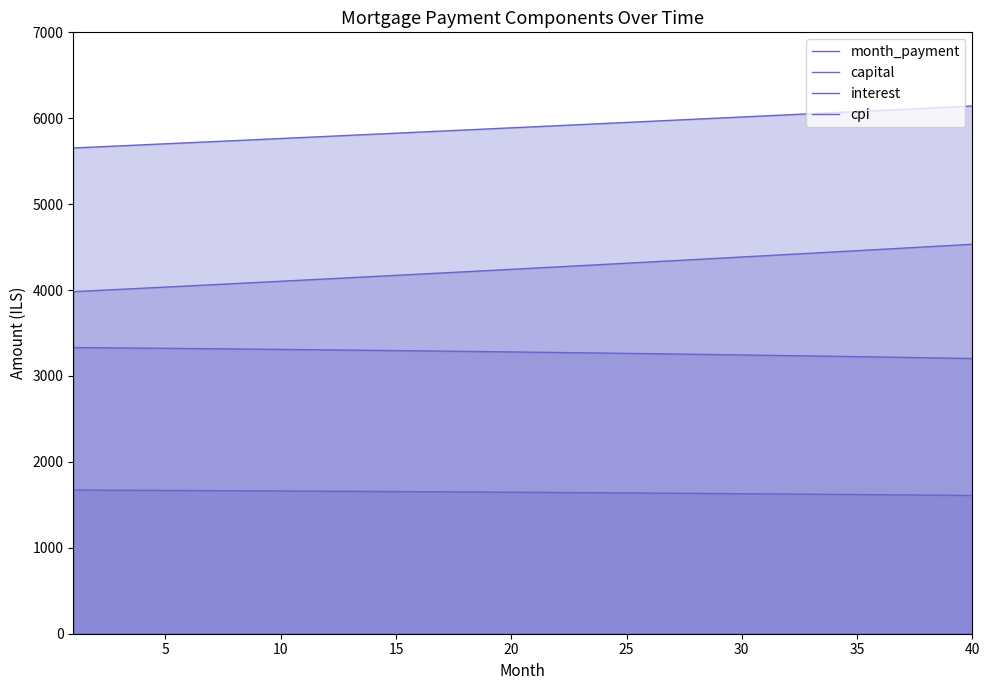

At how many categories does at least one series exceed 2335?

40